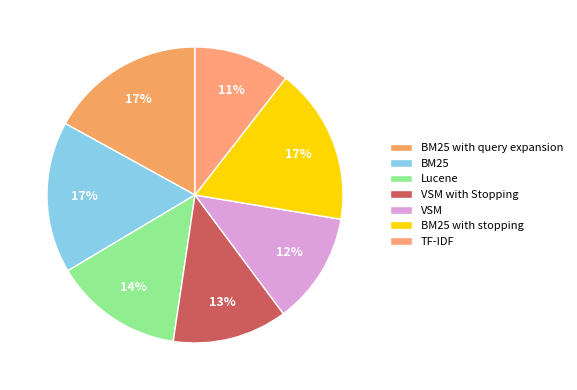

Which has a higher value, BM25 with query expansion or VSM with Stopping?

BM25 with query expansion